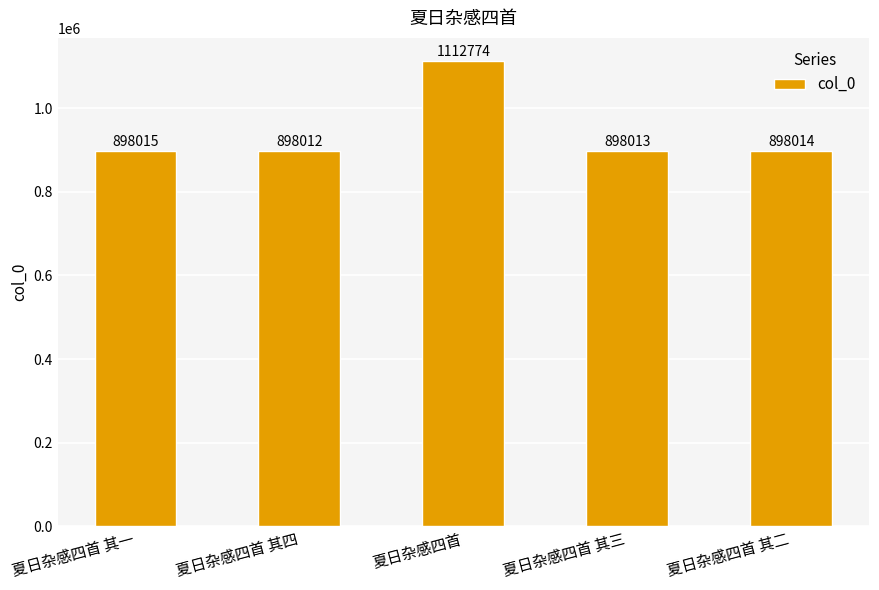

What position from the right is 夏日杂感四首 其三?

2